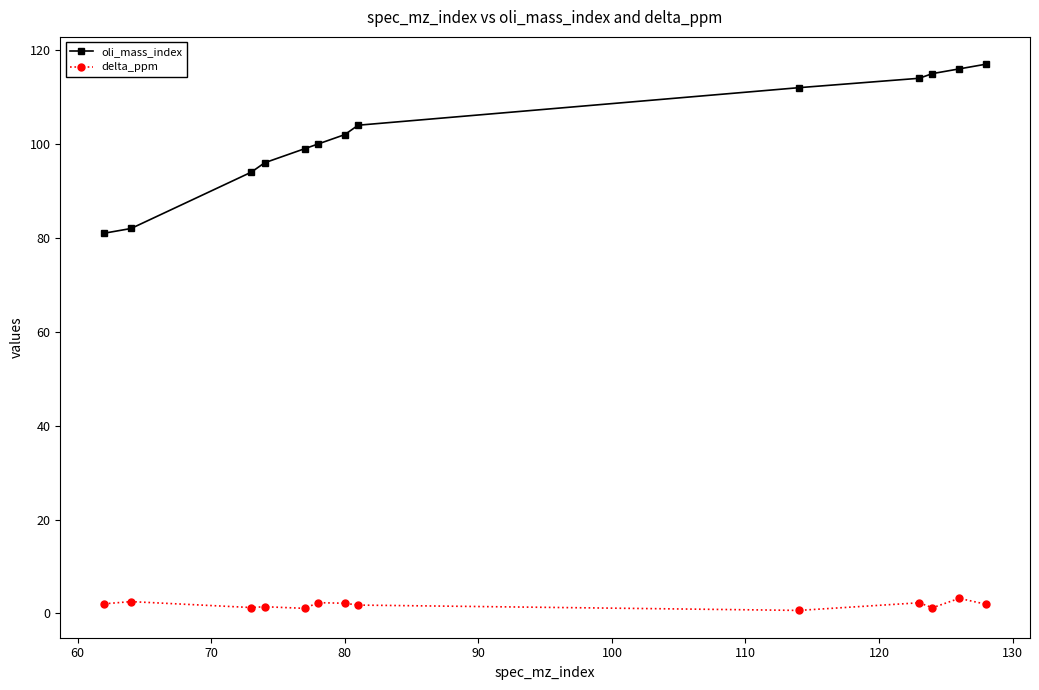

True or false: delta_ppm and oli_mass_index cross at least once.

False